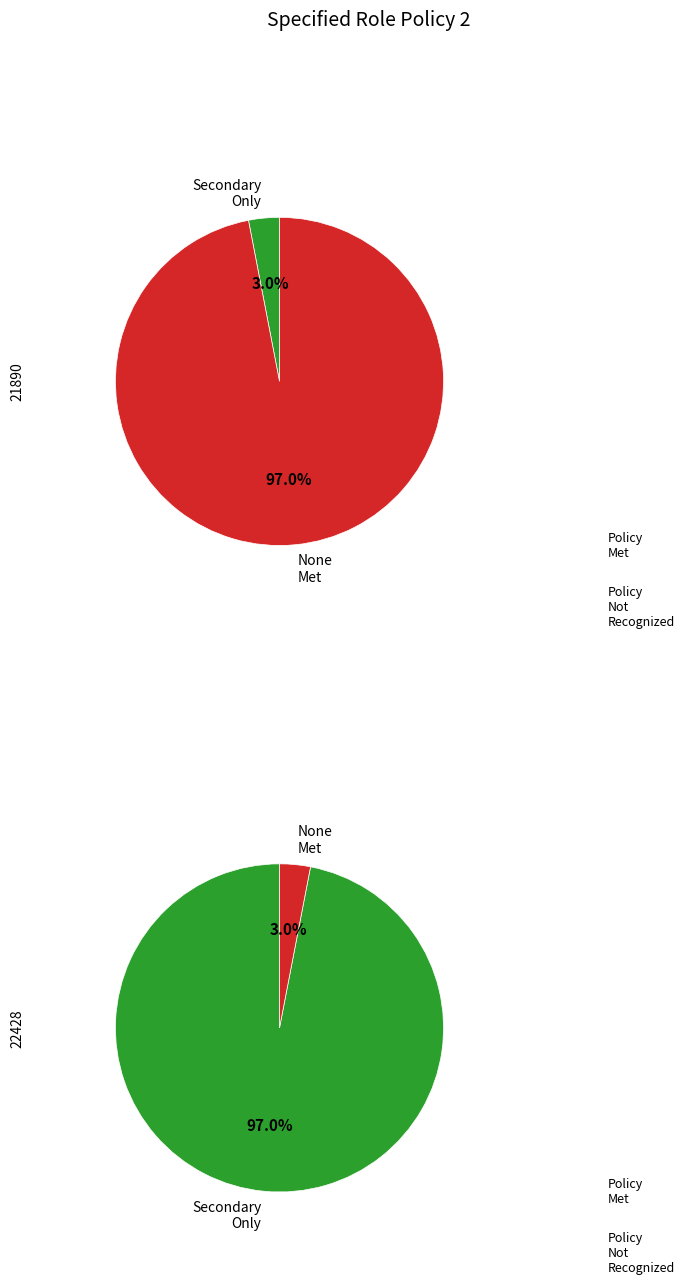

What percentage is the 21890 slice, to the nearest percent?

3%